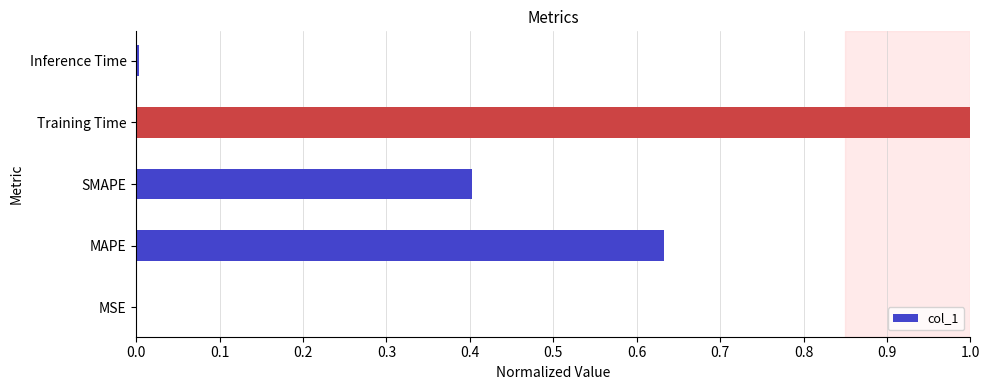

What is the sum of all values?

2.0